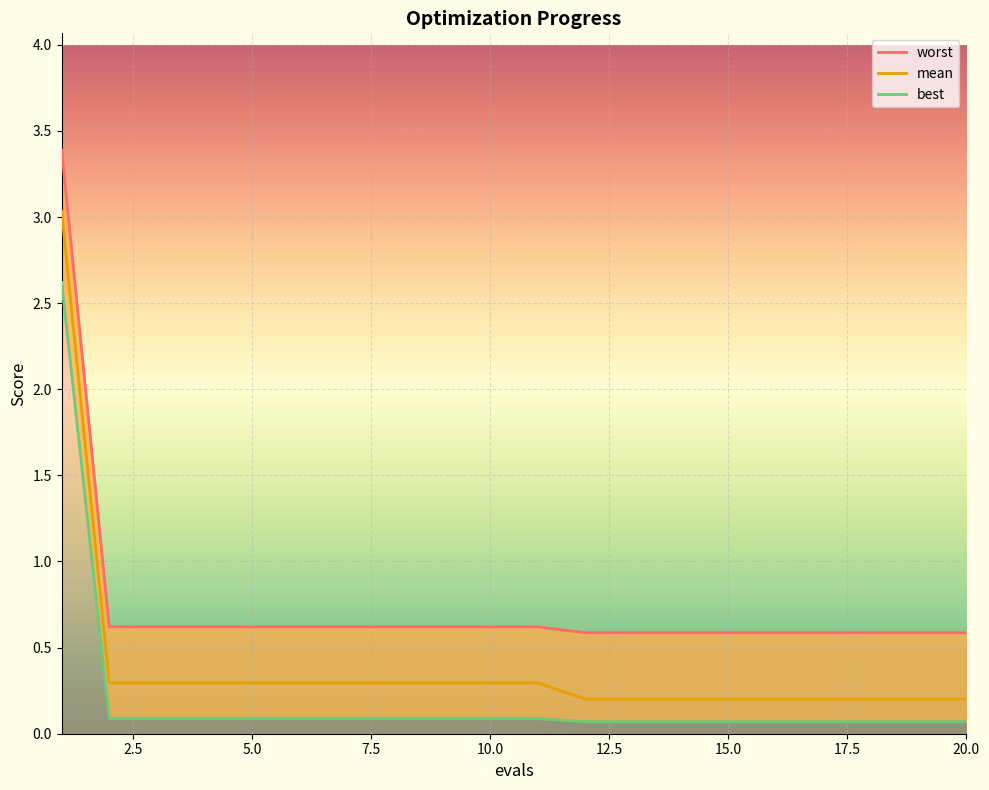

Which series changed the most between 3 and 14?

mean